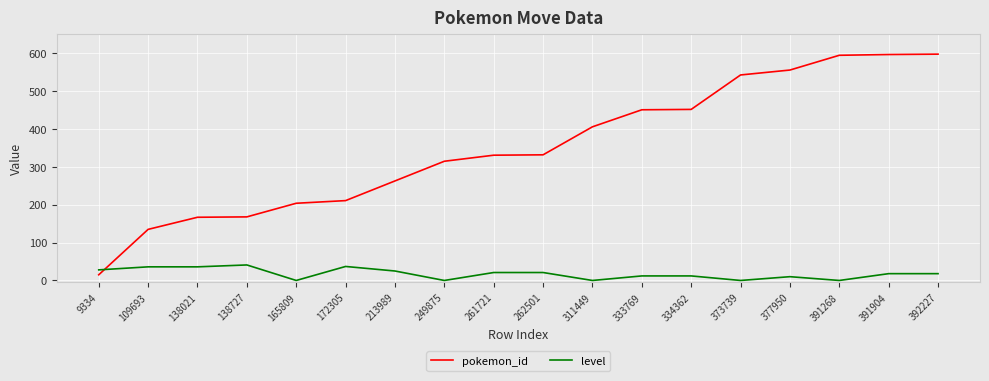

Rank the series by their maximum value, from lowest to highest.

level, pokemon_id